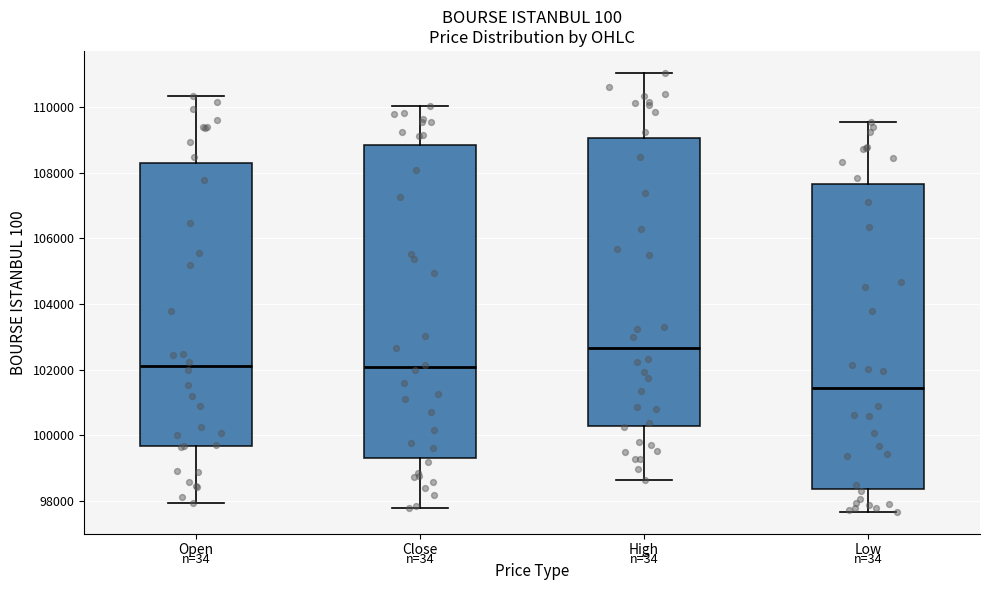

Reading left to right, transcribe this box plot: for each box, give where its median line is, the range the box spans, and where its two whiskers end, as read against the y-axis. The values are not printed on the chart, so give them approximately, as read against the axis.

Open: median 102200, box 99600 to 108400, whiskers 98000 to 110400
Close: median 102000, box 99200 to 108800, whiskers 97800 to 110000
High: median 102600, box 100200 to 109000, whiskers 98600 to 111000
Low: median 101400, box 98400 to 107600, whiskers 97600 to 109600